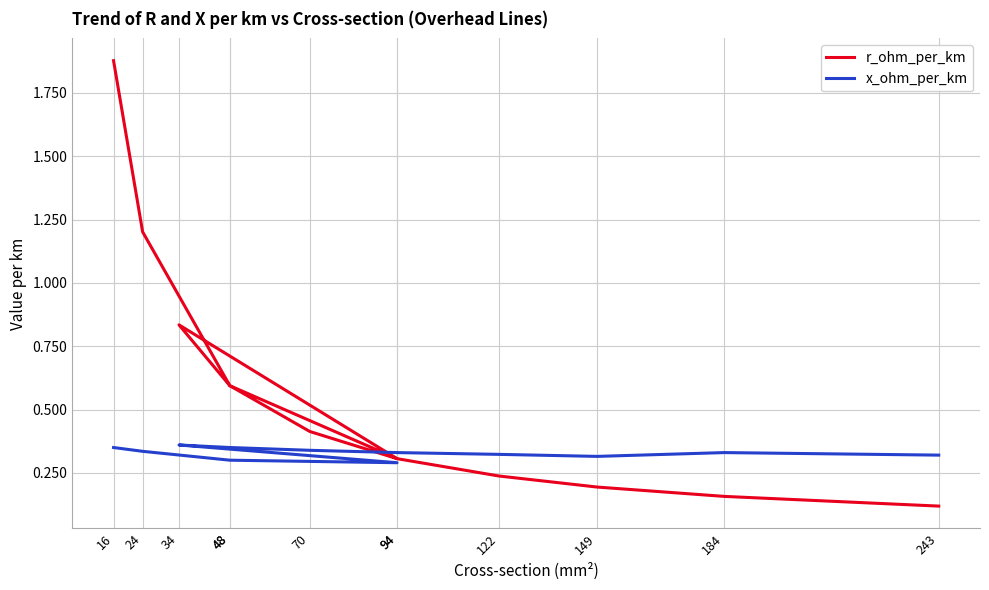

After their last crossing, which series has the higher values: x_ohm_per_km or r_ohm_per_km?

x_ohm_per_km